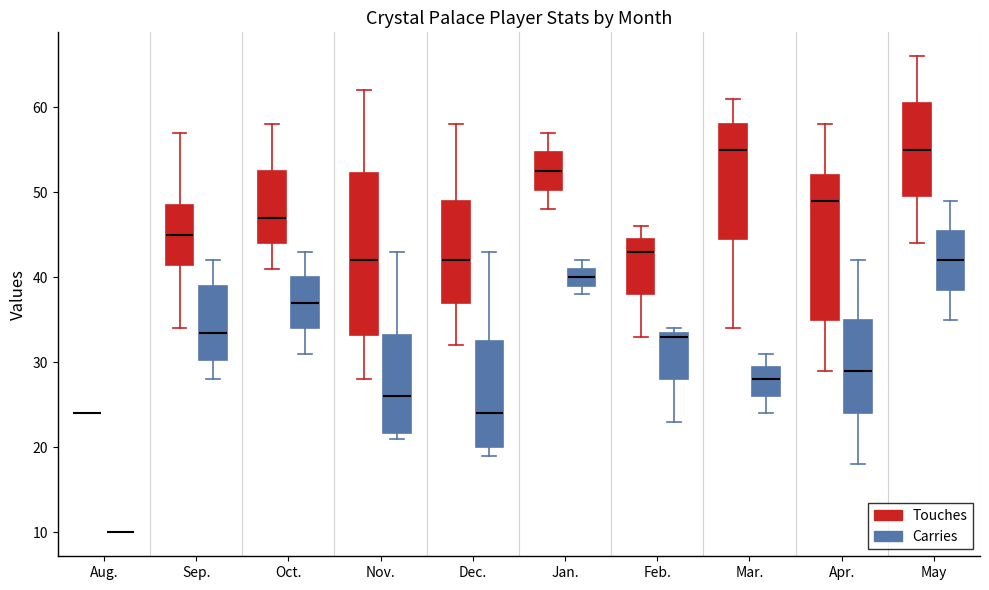

Reading left to right, transcribe this box plot: for each box, give where its median line is, the range the box spans, and where its two whiskers end, as read against the y-axis. The values are not printed on the chart, so give them approximately, as read against the axis.

Aug. (Touches): box collapsed to a line at 24, whiskers 24 to 24
Aug. (Carries): box collapsed to a line at 10, whiskers 10 to 10
Sep. (Touches): median 45, box 42 to 49, whiskers 34 to 57
Sep. (Carries): median 34, box 30 to 39, whiskers 28 to 42
Oct. (Touches): median 47, box 44 to 53, whiskers 41 to 58
Oct. (Carries): median 37, box 34 to 40, whiskers 31 to 43
Nov. (Touches): median 42, box 33 to 52, whiskers 28 to 62
Nov. (Carries): median 26, box 22 to 33, whiskers 21 to 43
Dec. (Touches): median 42, box 37 to 49, whiskers 32 to 58
Dec. (Carries): median 24, box 20 to 33, whiskers 19 to 43
Jan. (Touches): median 53, box 50 to 55, whiskers 48 to 57
Jan. (Carries): median 40, box 39 to 41, whiskers 38 to 42
Feb. (Touches): median 43, box 38 to 45, whiskers 33 to 46
Feb. (Carries): median 33, box 28 to 34, whiskers 23 to 34 (just above the box's upper edge)
Mar. (Touches): median 55, box 45 to 58, whiskers 34 to 61
Mar. (Carries): median 28, box 26 to 30, whiskers 24 to 31
Apr. (Touches): median 49, box 35 to 52, whiskers 29 to 58
Apr. (Carries): median 29, box 24 to 35, whiskers 18 to 42
May (Touches): median 55, box 50 to 61, whiskers 44 to 66
May (Carries): median 42, box 39 to 46, whiskers 35 to 49